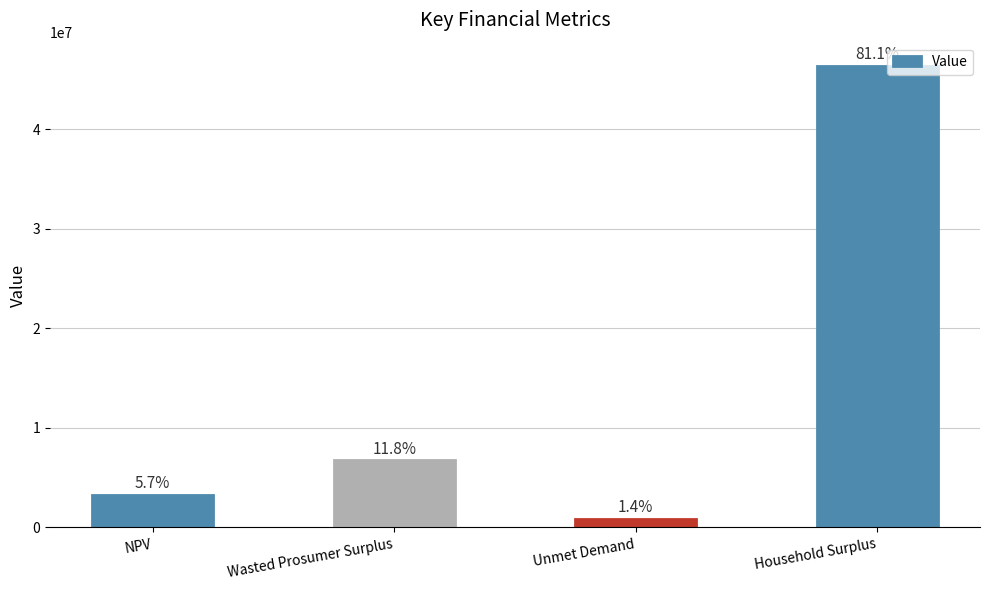

What is the label of the 1st bar from the right?

Household Surplus